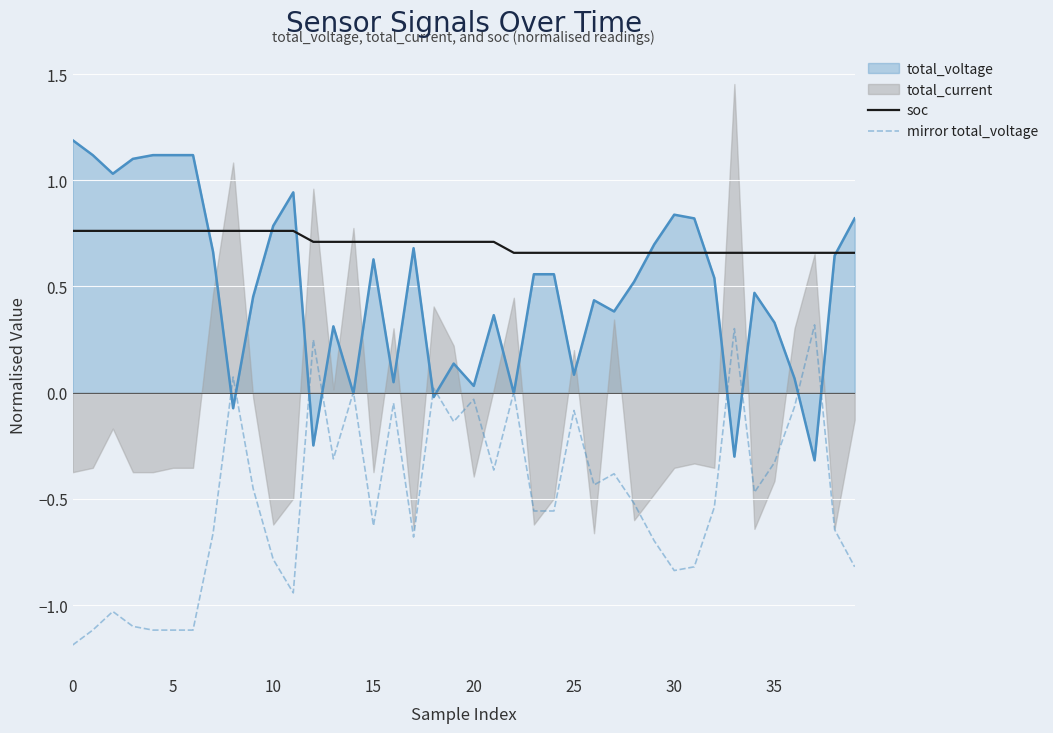

Does the chart display data point markers on the line(s)?

No